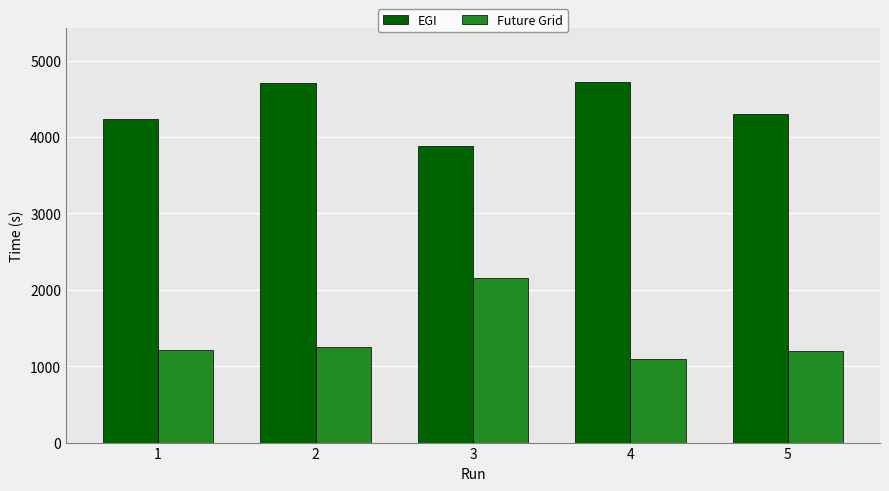

Count the number of categories in the chart.

5